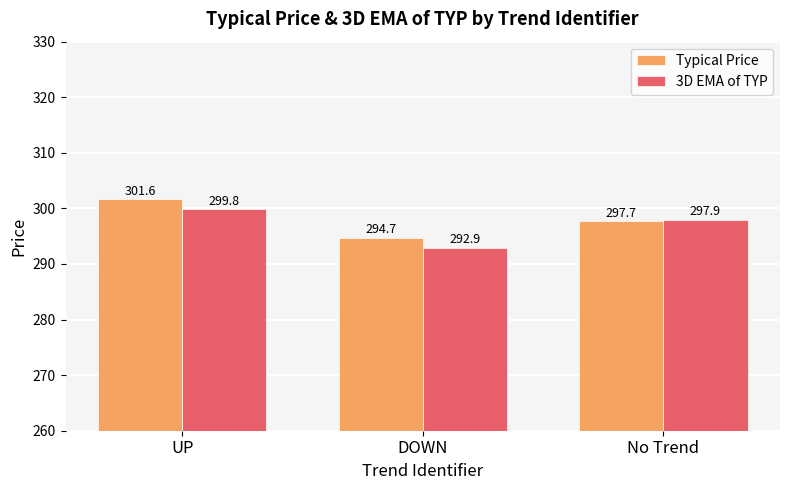

What is the difference between the second highest and minimum values in the Typical Price series?

3.0